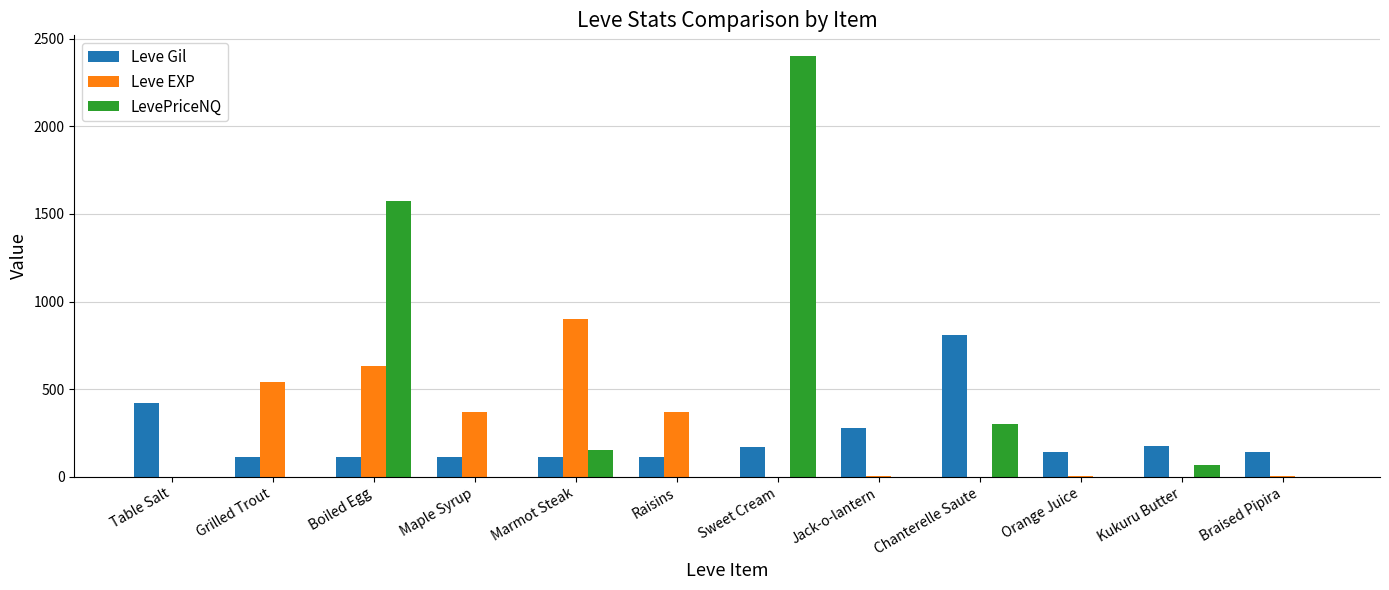

Which category has the highest value in the Leve Gil series?

Chanterelle Saute